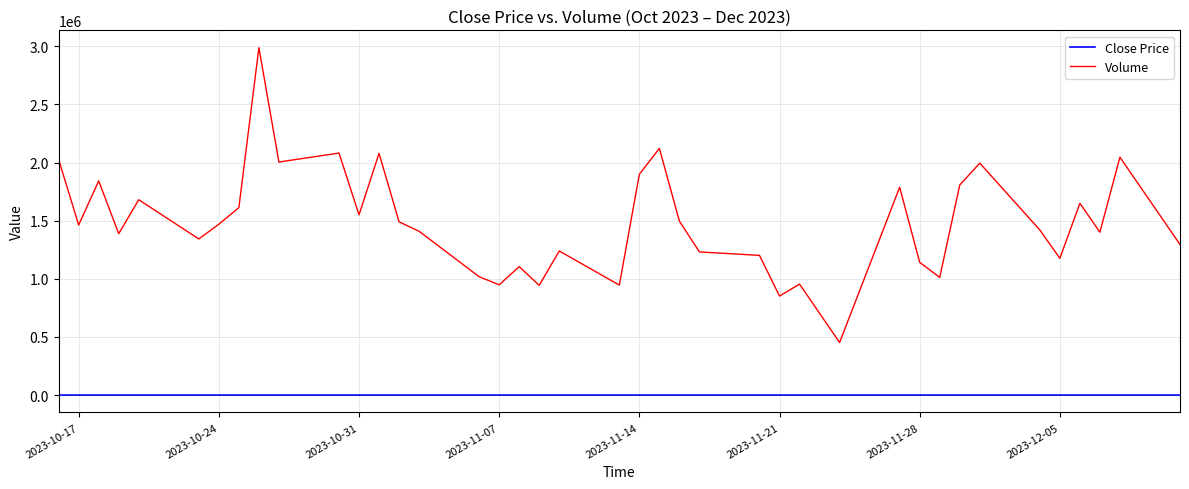

List the series in order of their peak value, highest first.

Volume, Close Price